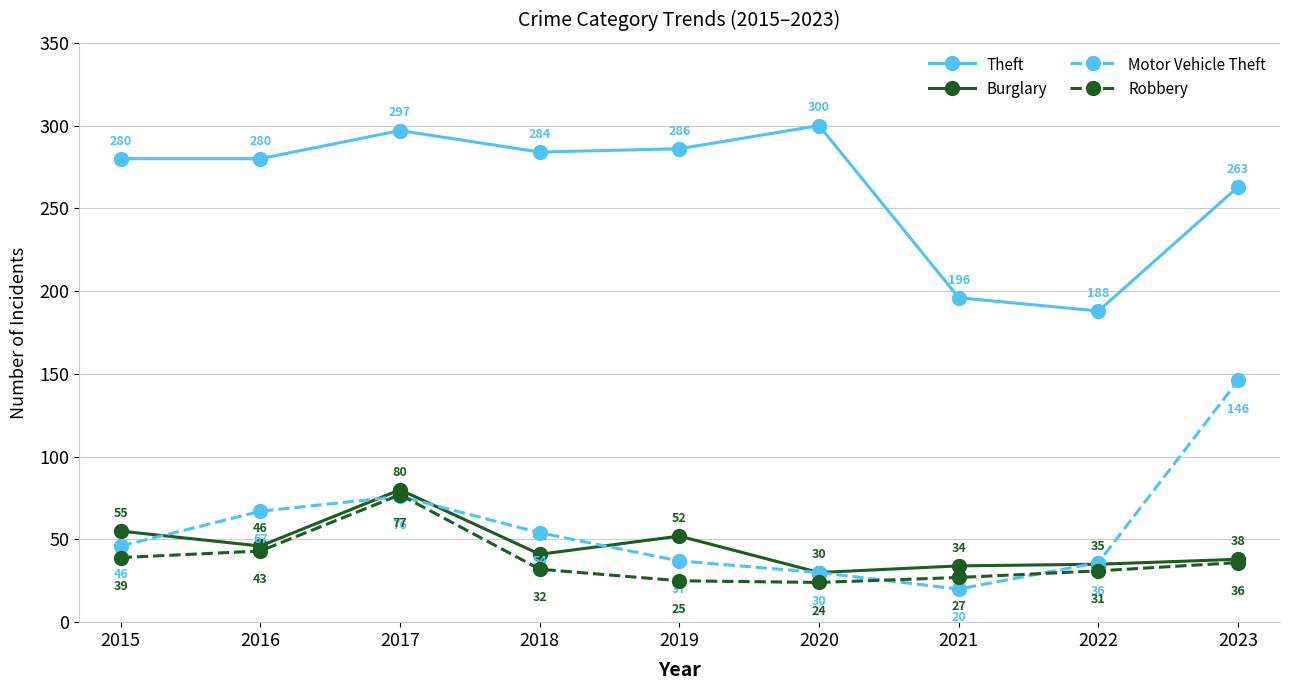

Where is Robbery nearest to the value 50?

2016